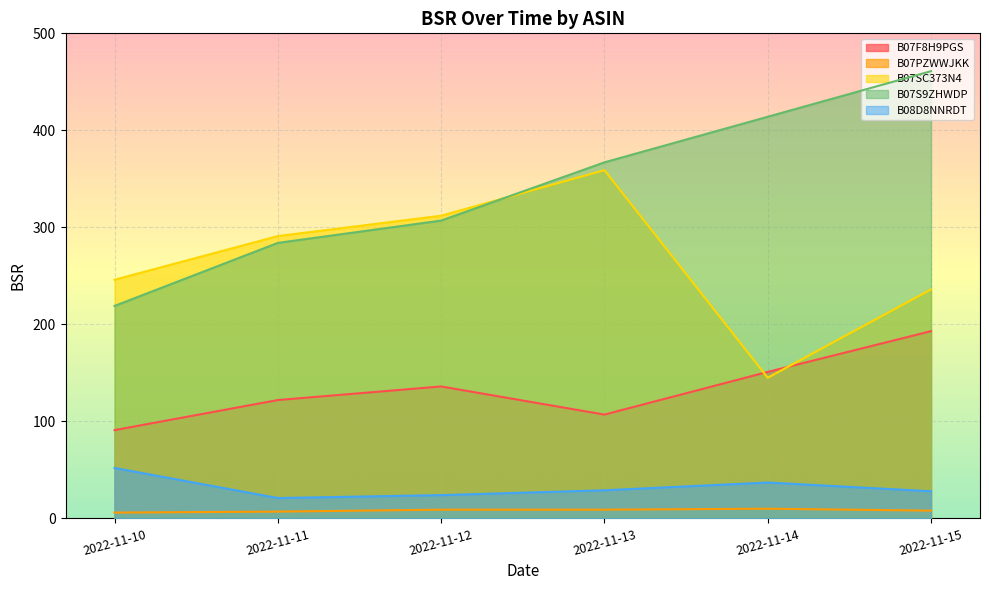

Count the number of categories in the chart.

6